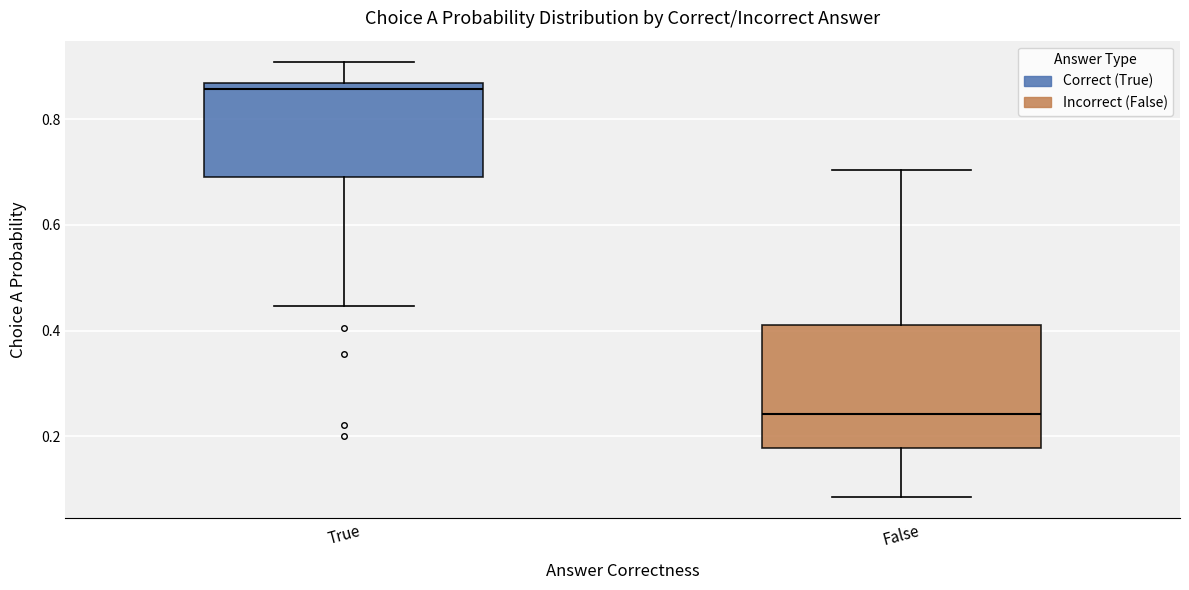

Comparing the boxes themselves (not the whiskers), which one is the tallest?

False